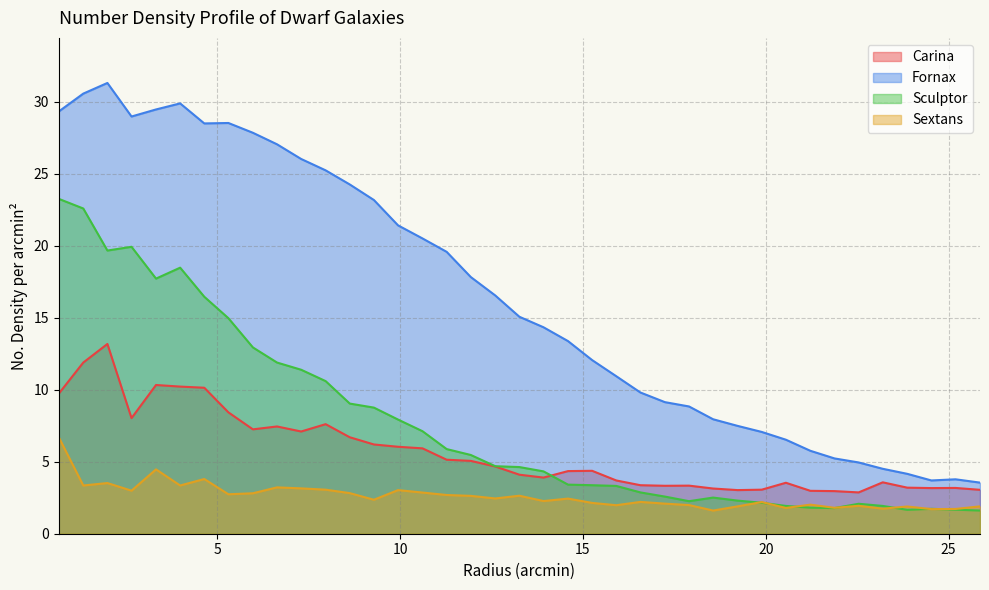

True or false: Sculptor and Fornax cross at least once.

False